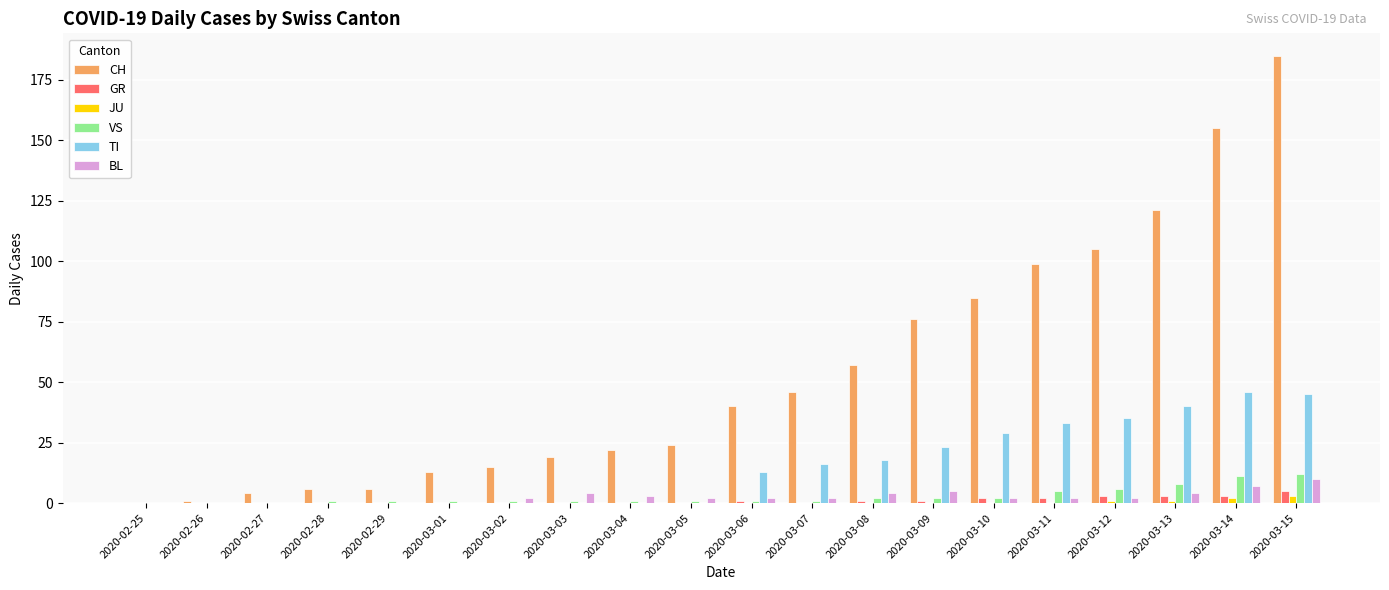

Which series changed the most between 2020-03-11 and 2020-03-13?

CH